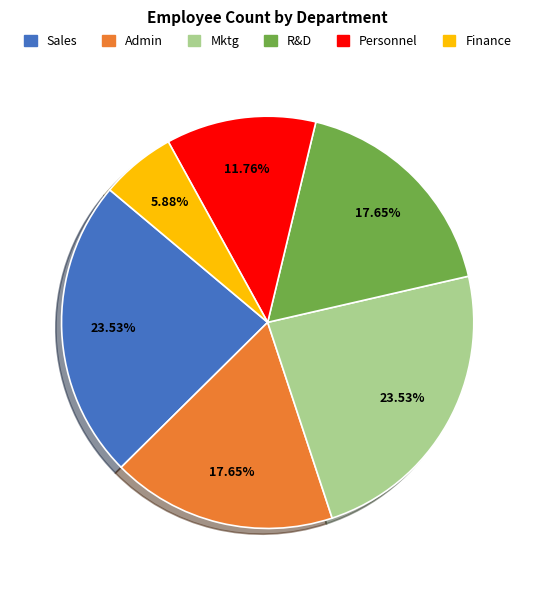

What is the ratio of the value at Personnel to the value at Finance?

2.0